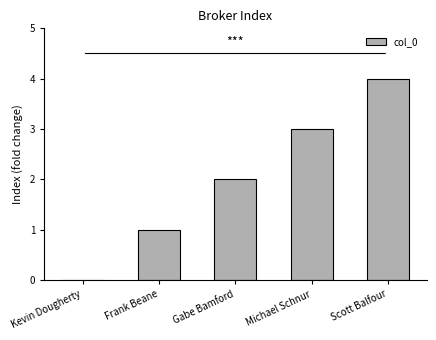

Which has a higher value, Scott Balfour or Gabe Bamford?

Scott Balfour